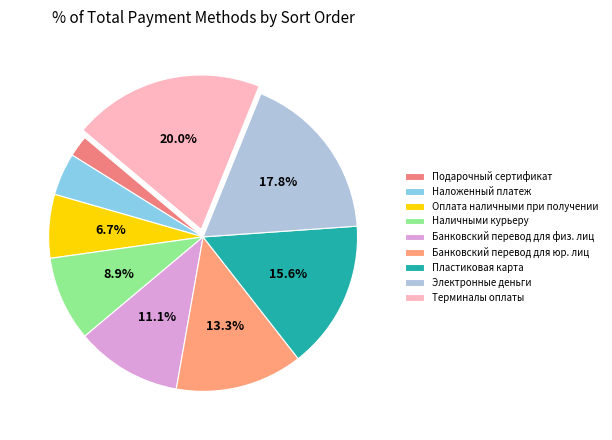

Is it true that Оплата наличными при получении is 1% of the pie?

False